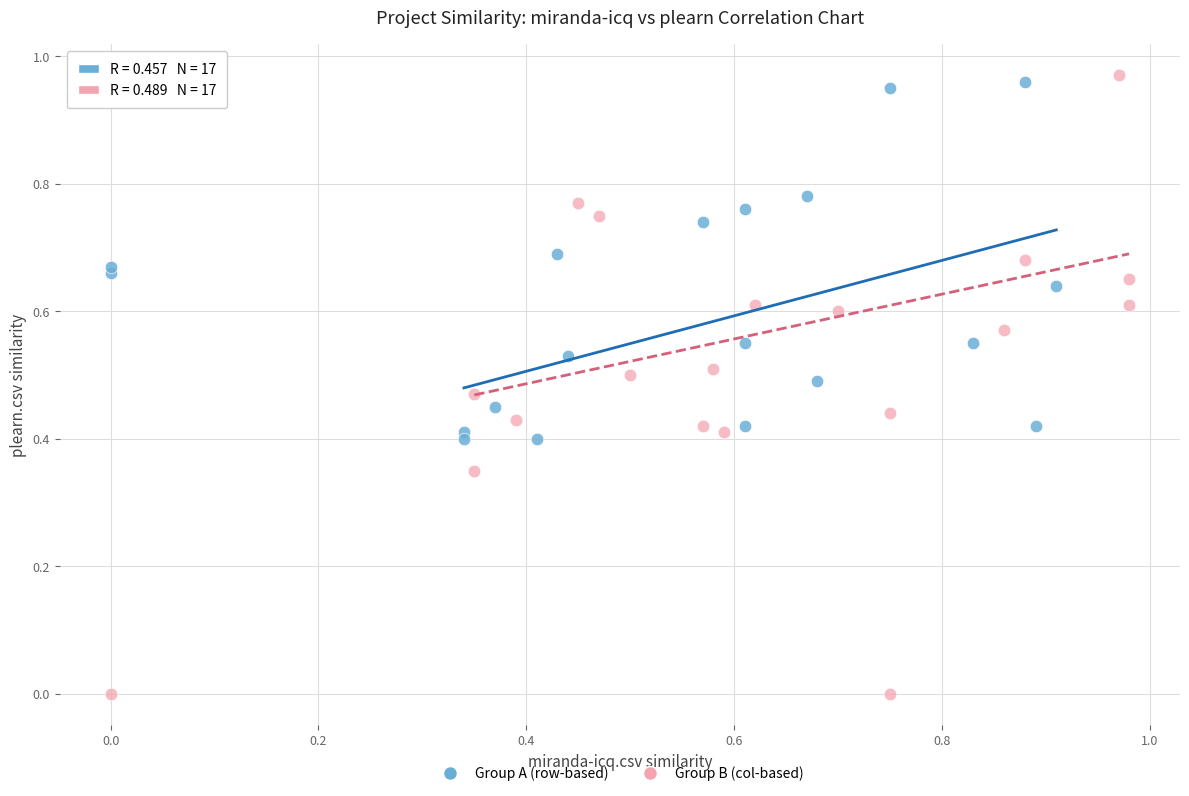

Which series reaches the minimum Y coordinate?

Group B (col-based)